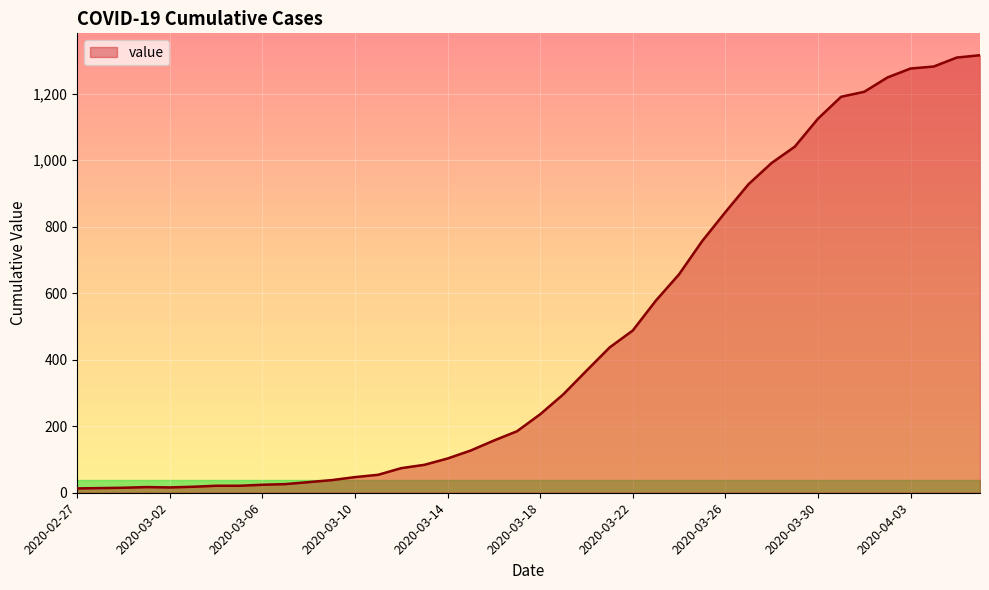

What is the sum of all values?

18661